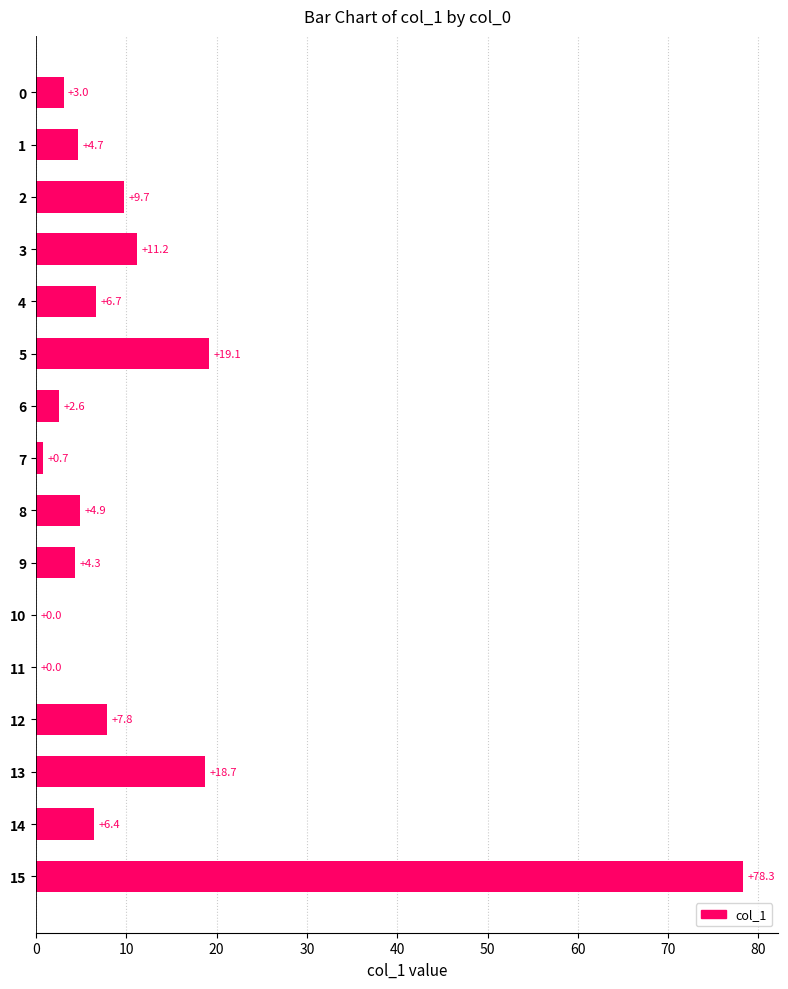

Which label corresponds to the largest value in the chart?

15